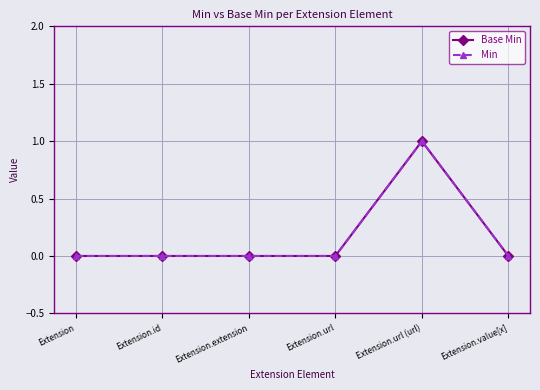

At which label is Min closest to 0?

Extension